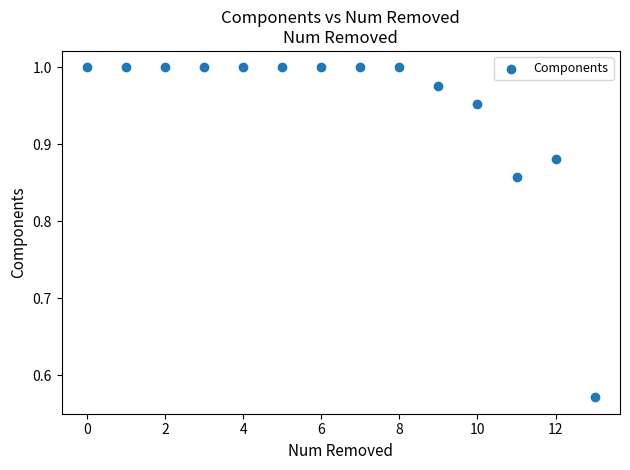

What is the range of Y values (max minus min)?

0.4